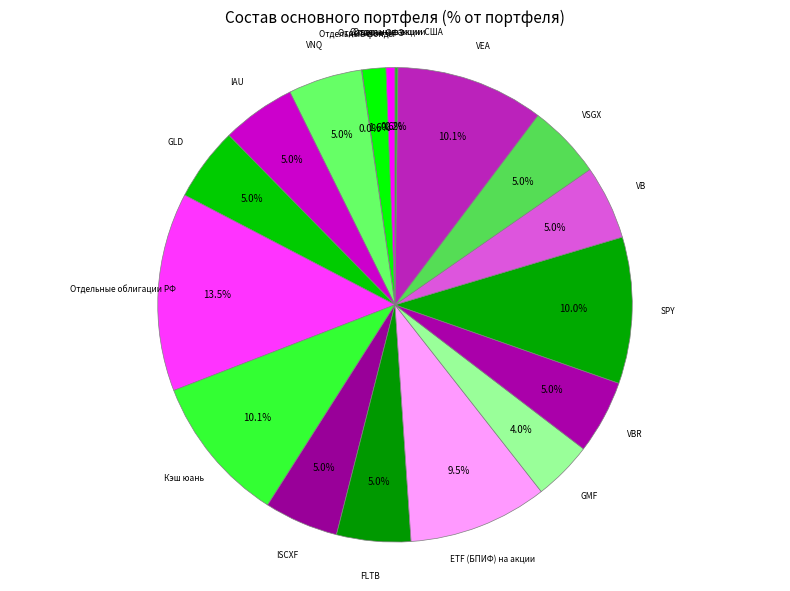

To the nearest percent, what is the average slice percentage?

6%